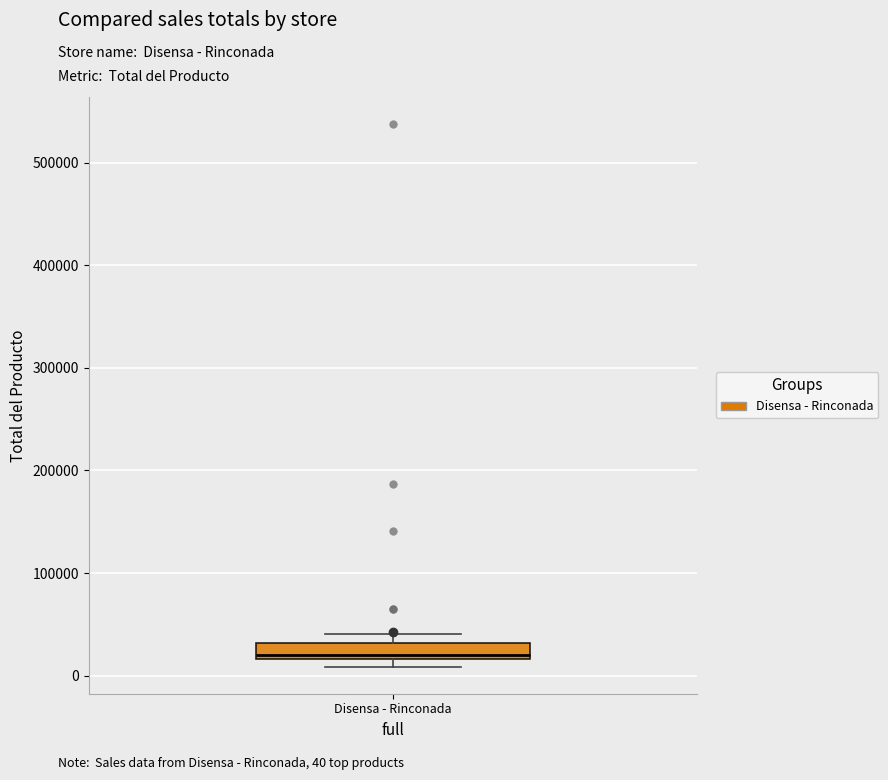

Transcribe this box plot: give where the median line is, the range the box spans, and where the two whiskers end, as read against the y-axis. The values are not printed on the chart, so give them approximately, as read against the axis.

median 20000 (just above the box's lower edge), box 20000 to 30000, whiskers 10000 to 40000